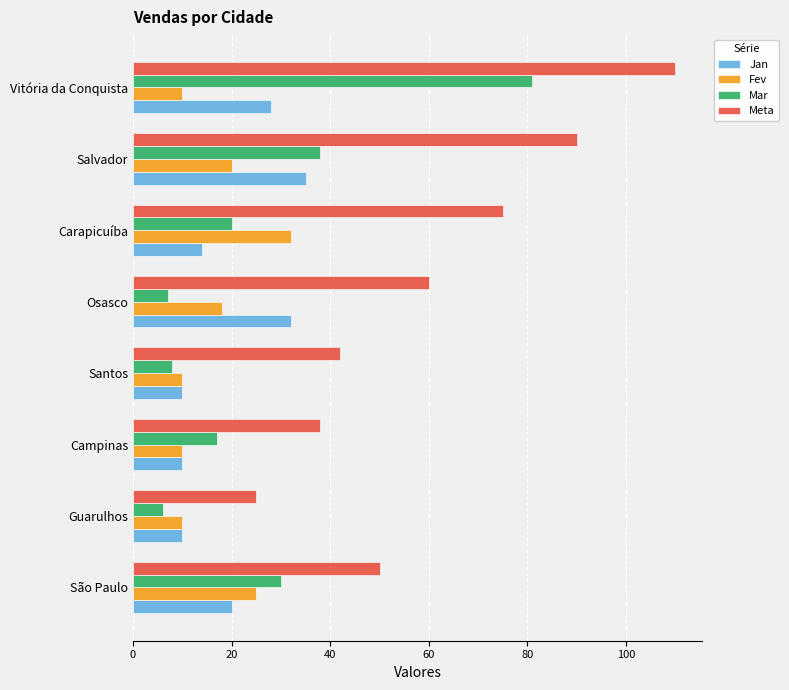

Between Guarulhos and Campinas, which series saw the biggest shift?

Meta